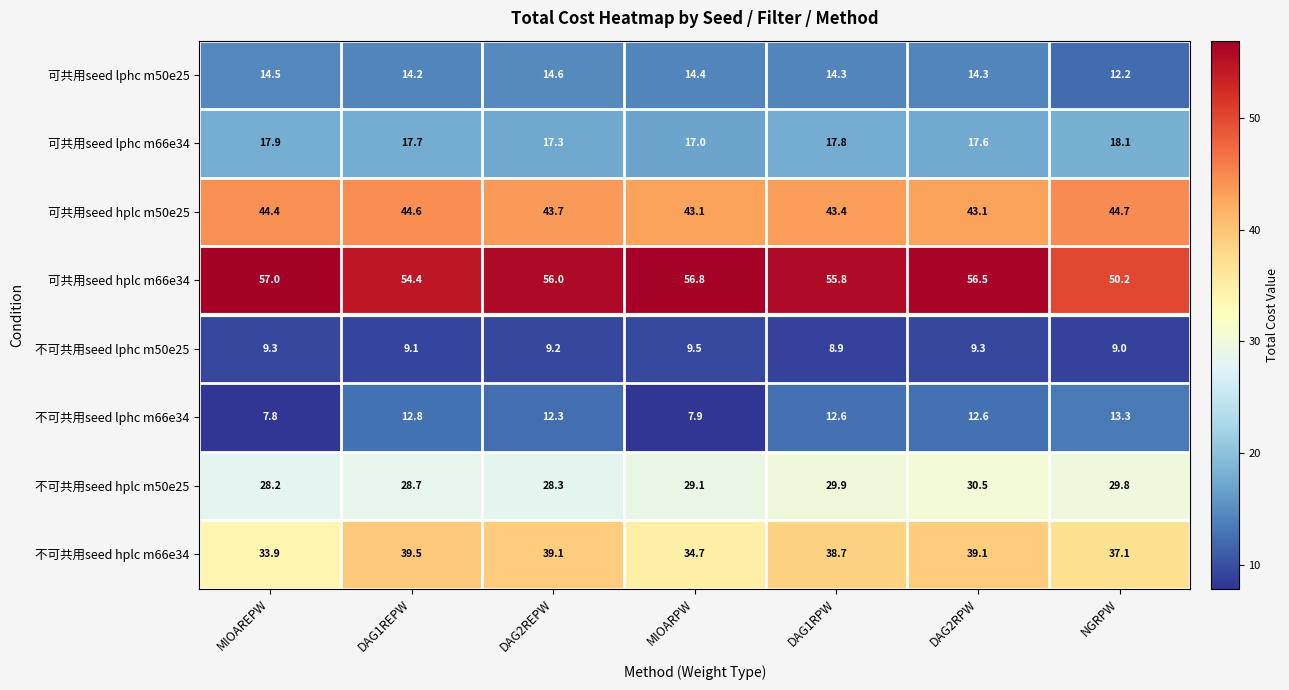

What is the difference between the highest and lowest values at MIOARPW?

48.9